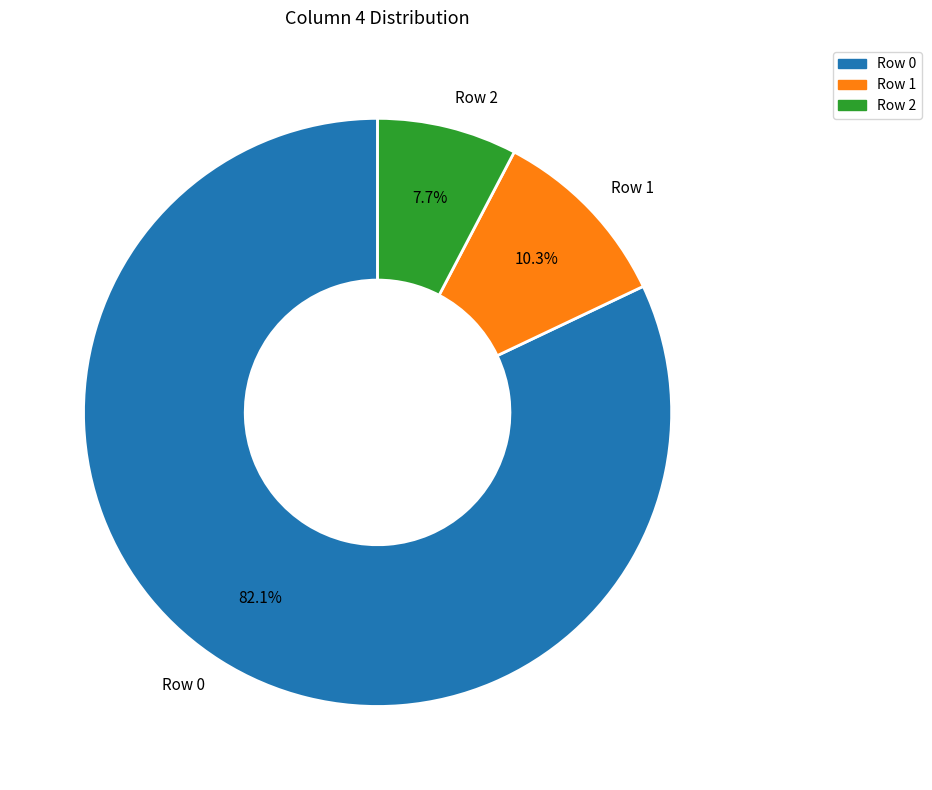

Which slice is the largest?

Row 0